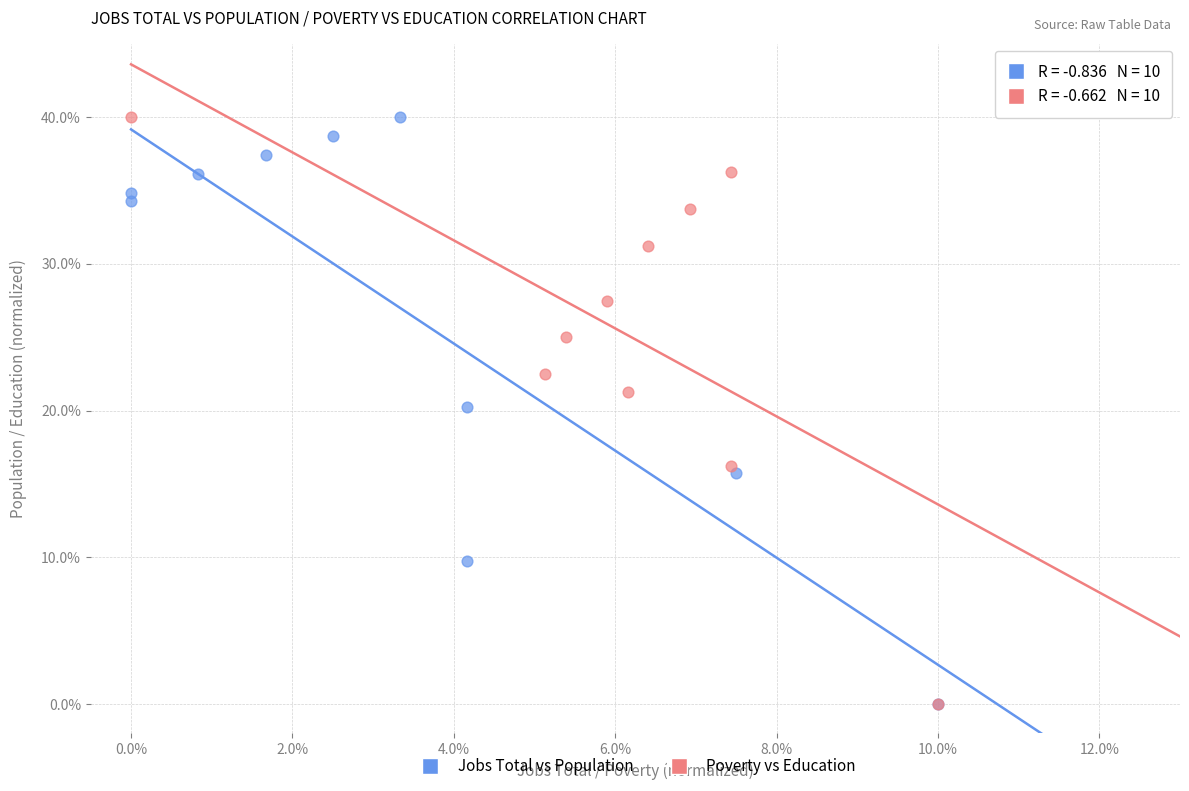

What are all the series names shown in the legend?

Jobs Total vs Population, Poverty vs Education